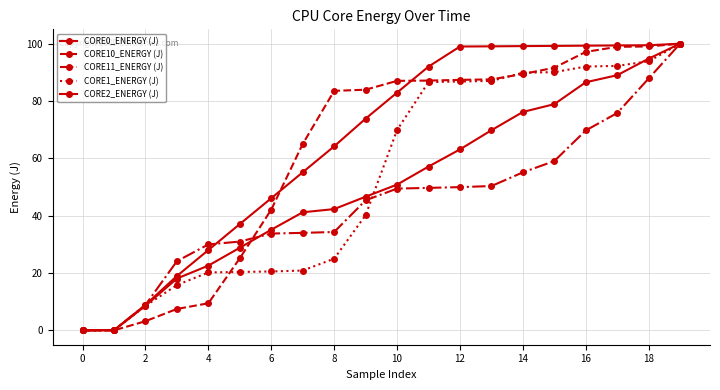

How many lines are shown in the chart?

5